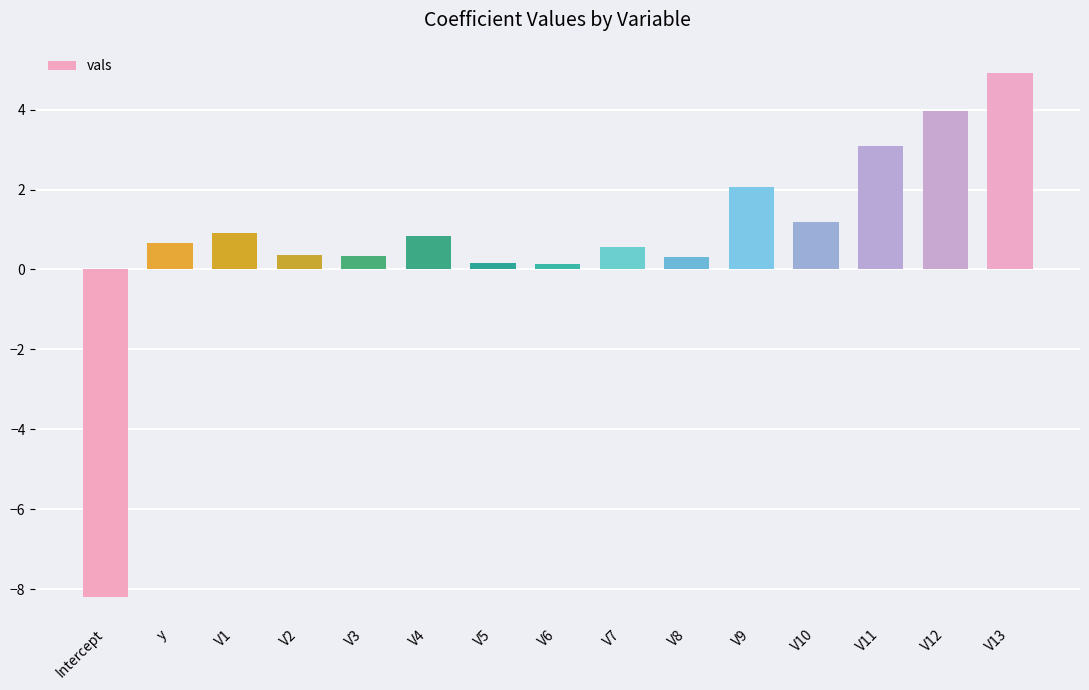

What is the greatest value displayed?

4.9